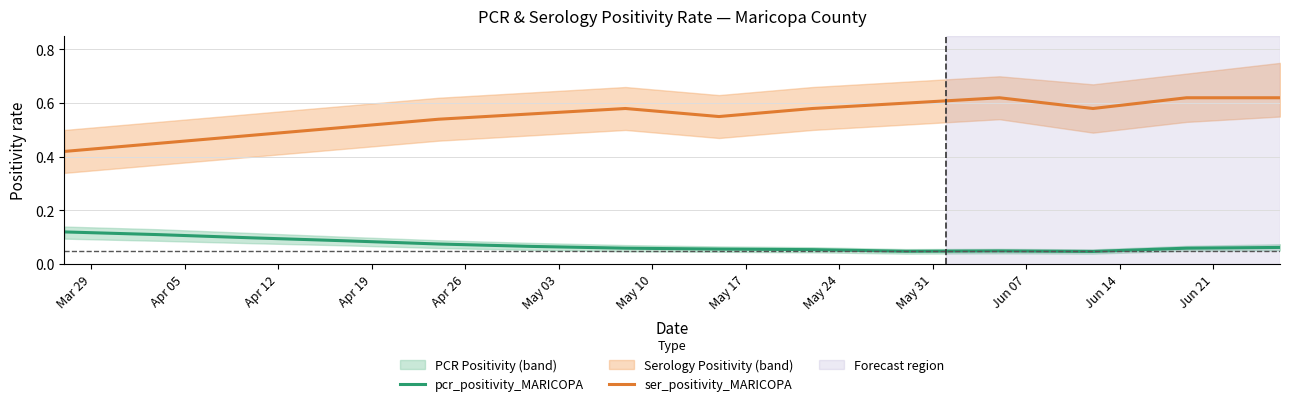

True or false: ser_positivity_MARICOPA and pcr_positivity_MARICOPA cross at least once.

False